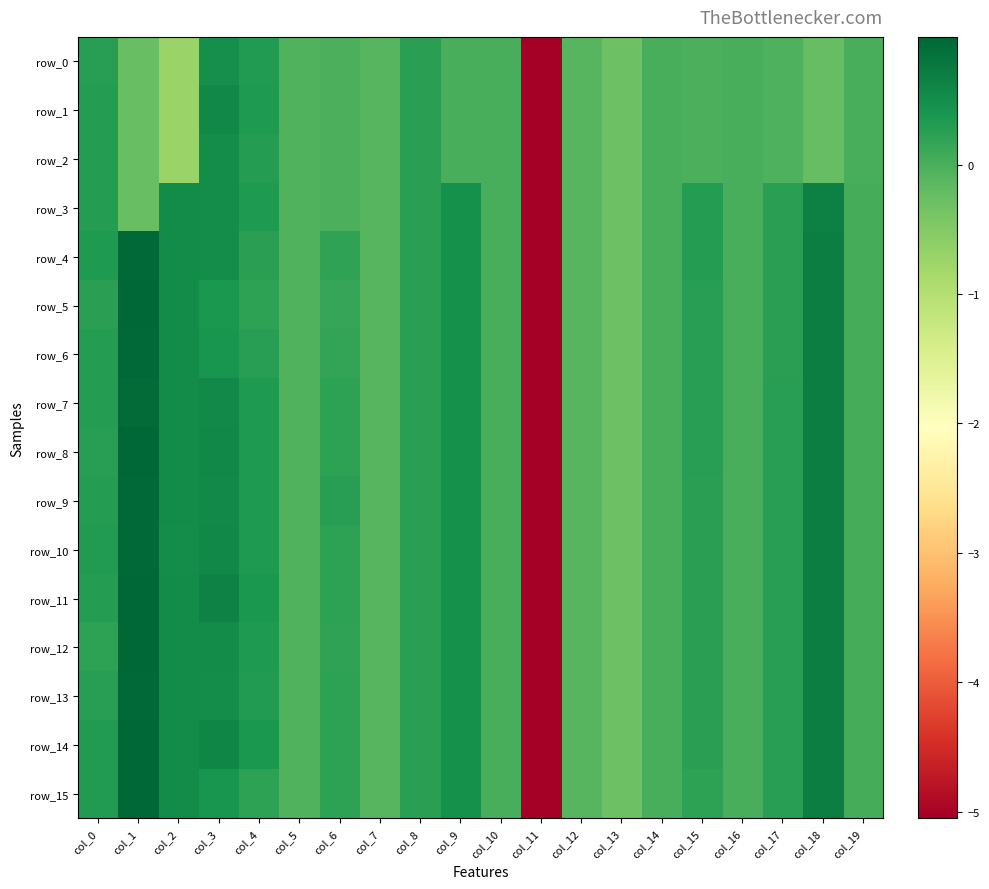

Which category has the lowest value in the row_15 series?

col_11